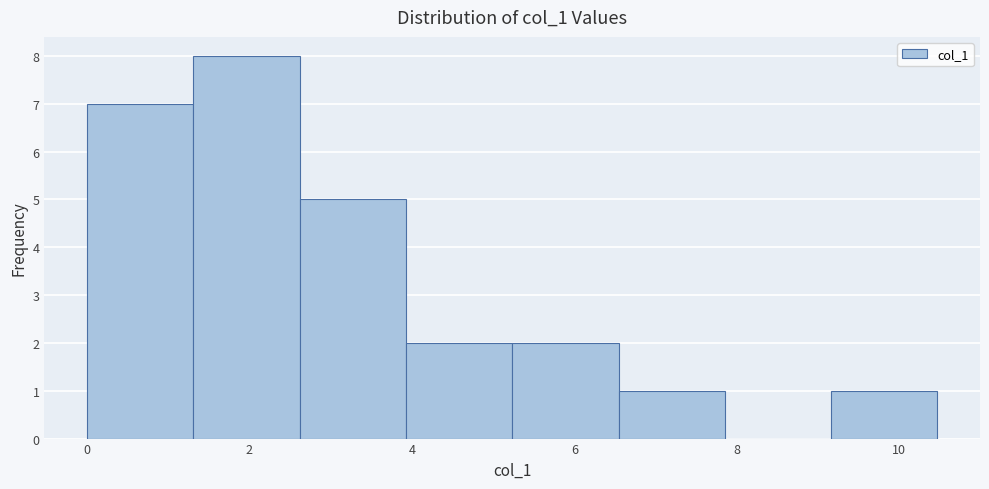

Reading left to right, transcribe this chart: for each bar, give the range it covers on the x-axis and its height. Neither the bar edges nor the heights are printed on the chart, so give them approximately, as read against the axes.

0.0 to 1.4: 7
1.4 to 2.6: 8
2.6 to 4.0: 5
4.0 to 5.2: 2
5.2 to 6.6: 2
6.6 to 7.8: 1
7.8 to 9.2: 0
9.2 to 10.4: 1